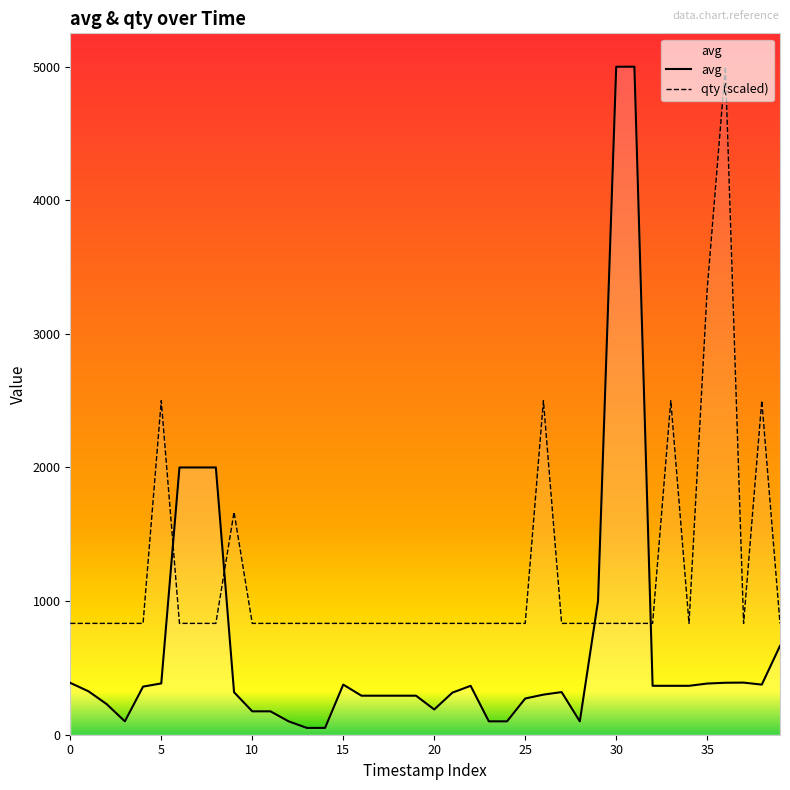

Which series has the widest spread of values?

avg